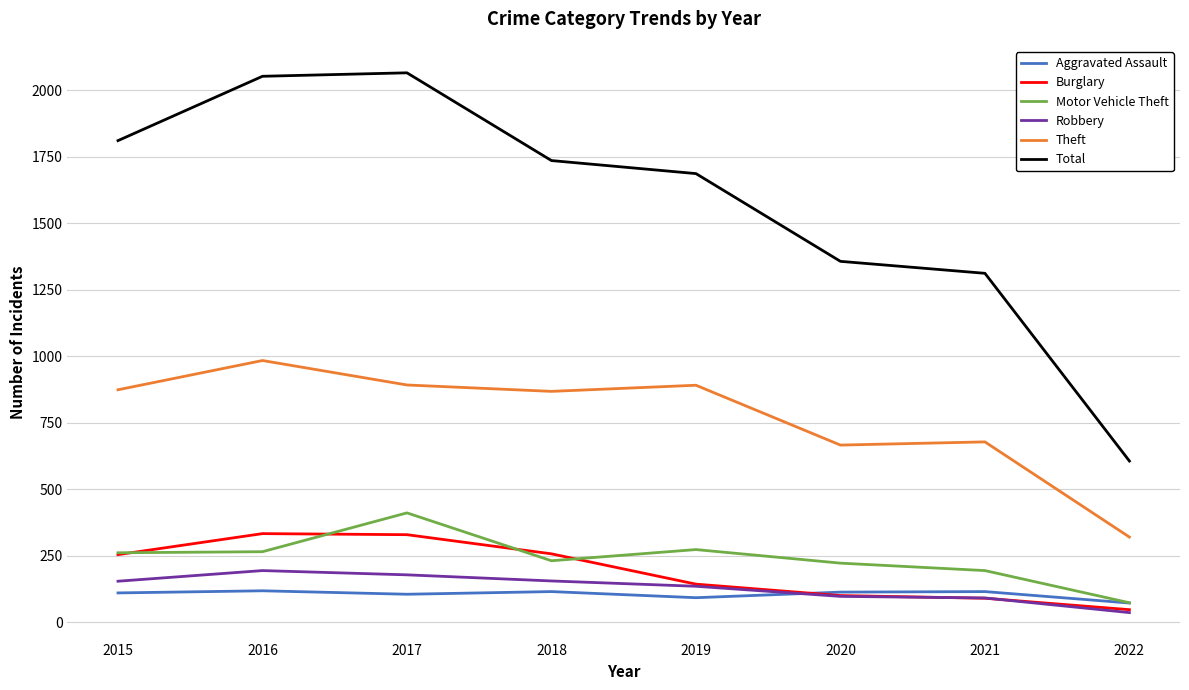

The value of Burglary at 2017 is 523. True or false?

False